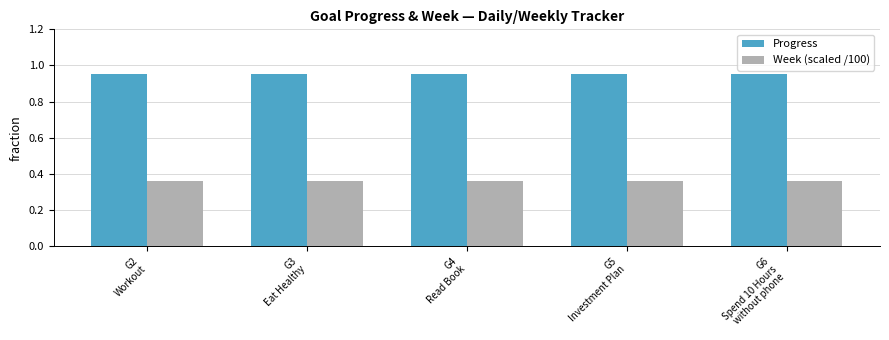

What is the difference between the highest and lowest values at G6
Spend 10 Hours
without phone?

0.6